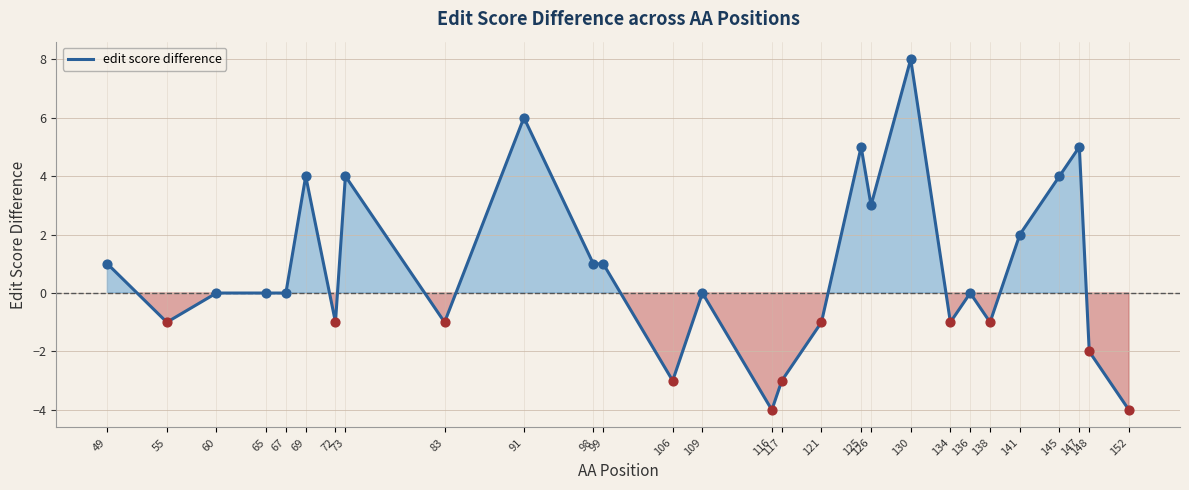

What is the change in value from 55 to 73?

+5